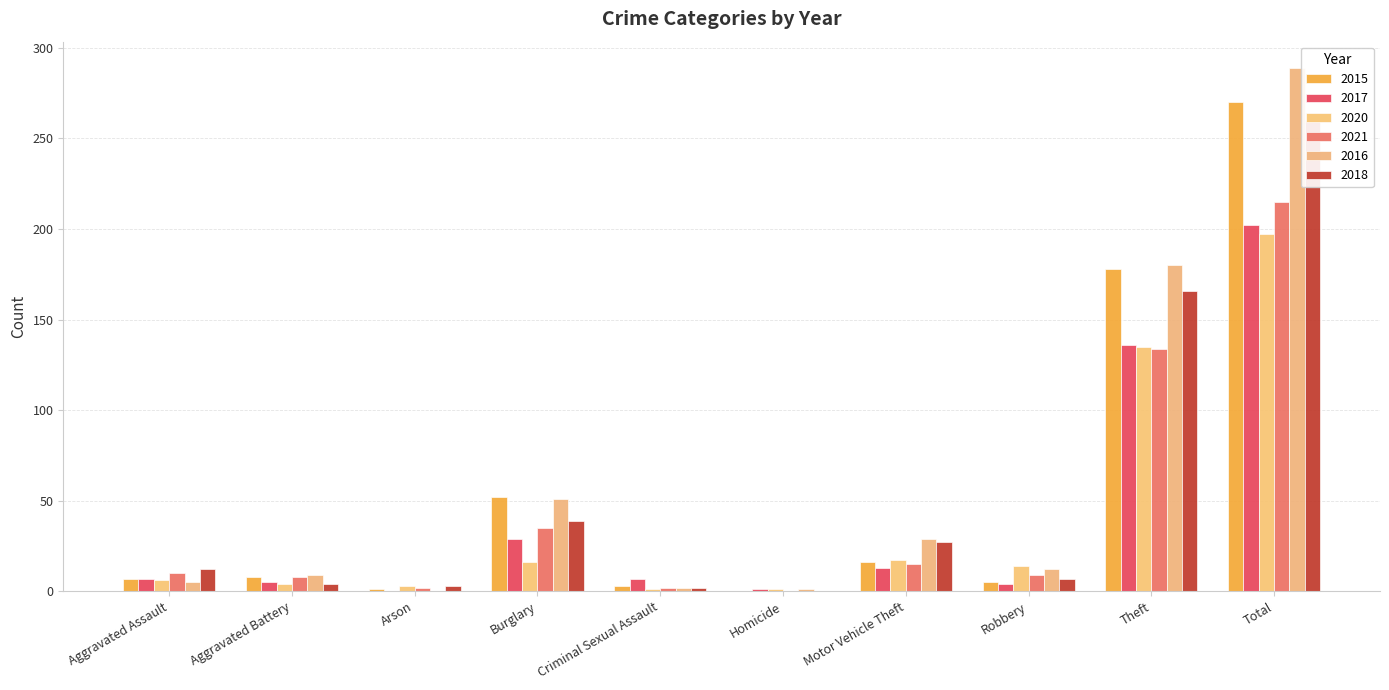

Reading left to right, extract all data points from this chart.

2015: Aggravated Assault=7	Aggravated Battery=8	Arson=1	Burglary=52	Criminal Sexual Assault=3	Homicide=0	Motor Vehicle Theft=16	Robbery=5	Theft=178	Total=270
2017: Aggravated Assault=7	Aggravated Battery=5	Arson=0	Burglary=29	Criminal Sexual Assault=7	Homicide=1	Motor Vehicle Theft=13	Robbery=4	Theft=136	Total=202
2020: Aggravated Assault=6	Aggravated Battery=4	Arson=3	Burglary=16	Criminal Sexual Assault=1	Homicide=1	Motor Vehicle Theft=17	Robbery=14	Theft=135	Total=197
2021: Aggravated Assault=10	Aggravated Battery=8	Arson=2	Burglary=35	Criminal Sexual Assault=2	Homicide=0	Motor Vehicle Theft=15	Robbery=9	Theft=134	Total=215
2016: Aggravated Assault=5	Aggravated Battery=9	Arson=0	Burglary=51	Criminal Sexual Assault=2	Homicide=1	Motor Vehicle Theft=29	Robbery=12	Theft=180	Total=289
2018: Aggravated Assault=12	Aggravated Battery=4	Arson=3	Burglary=39	Criminal Sexual Assault=2	Homicide=0	Motor Vehicle Theft=27	Robbery=7	Theft=166	Total=260